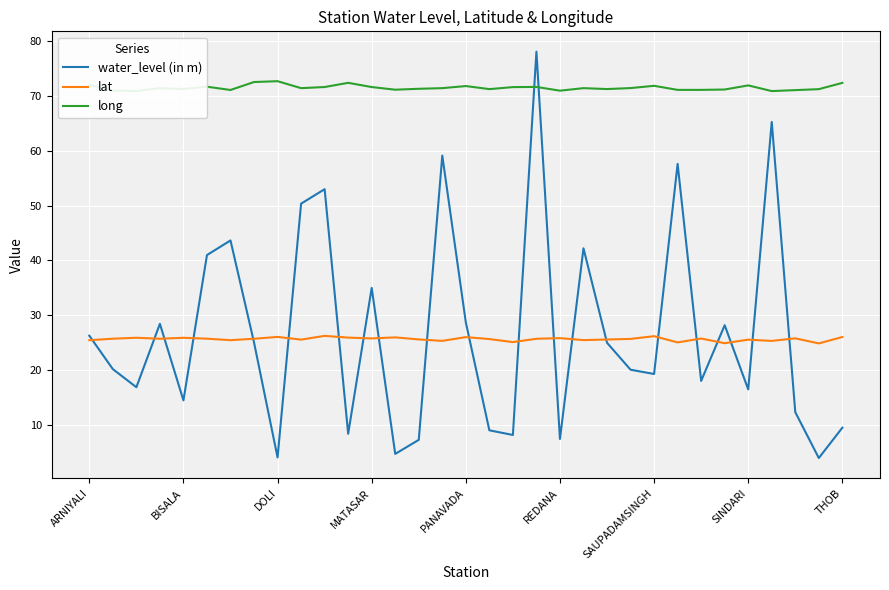

Which series has the largest total across all categories?

long